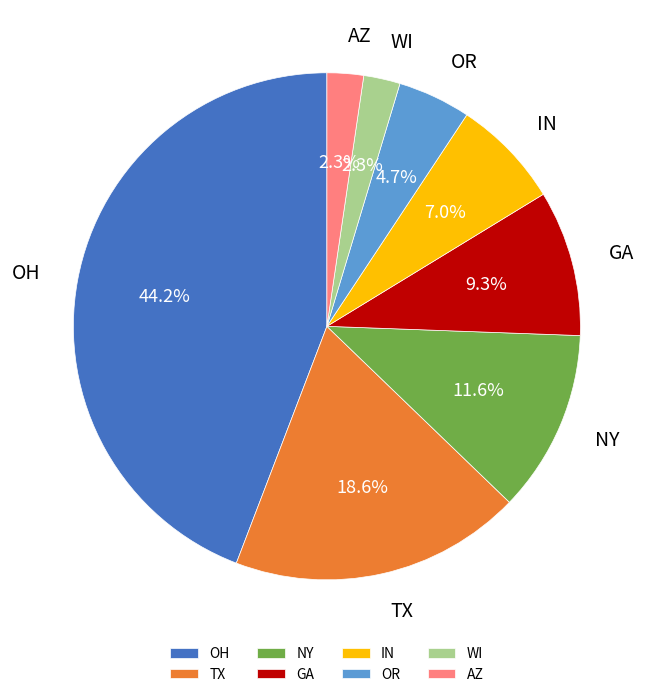

How many segments does this pie chart have?

8